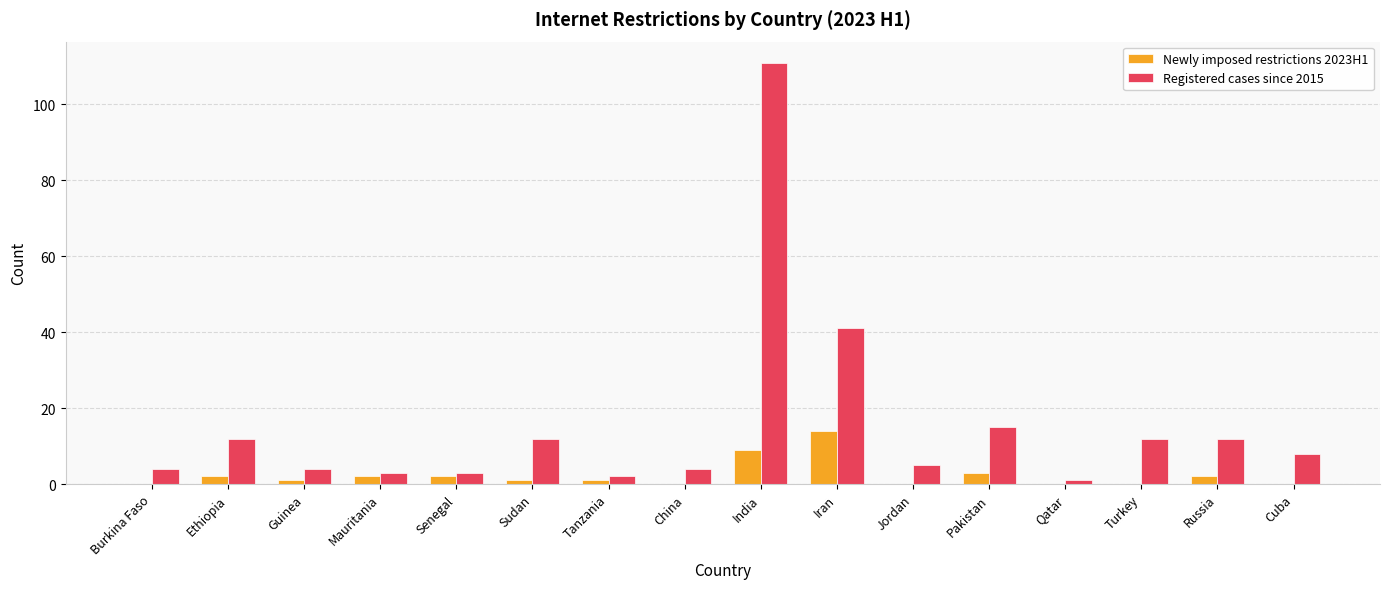

Is the value of Registered cases since 2015 at Burkina Faso greater than the value of Newly imposed restrictions 2023H1 at Sudan?

Yes